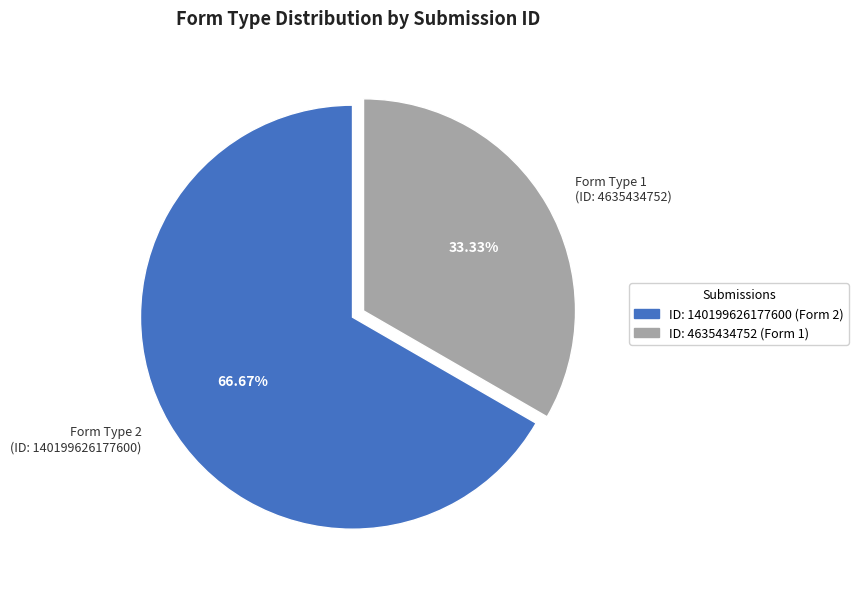

Do Form Type 2 (ID: 140199626177600) and Form Type 1 (ID: 4635434752) together represent more than half of the pie?

Yes